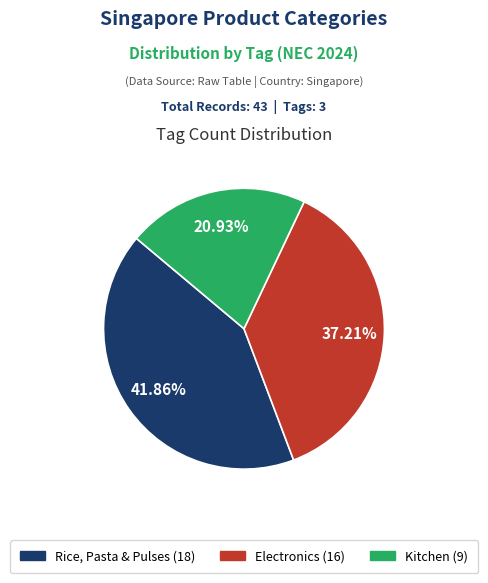

To the nearest percent, what is the difference between the largest and smallest slice percentages?

21%